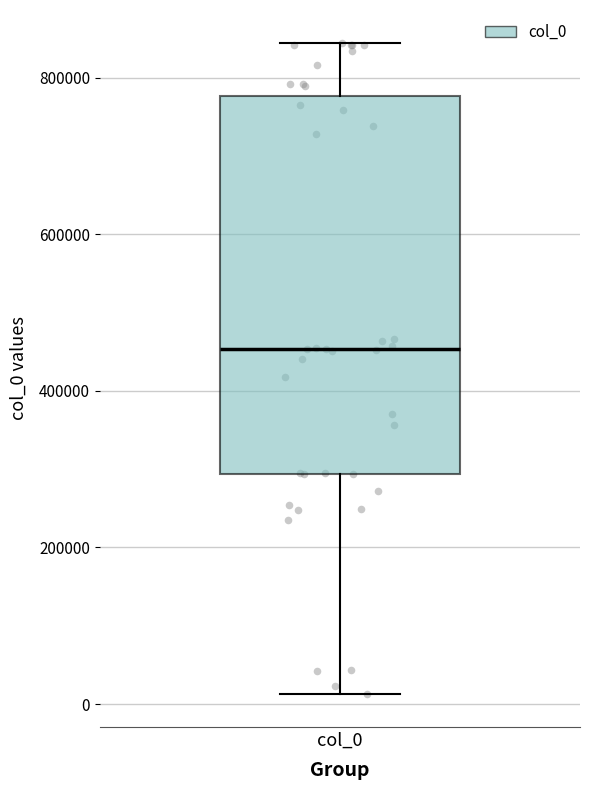

Read this box plot against the y-axis: the position of the median line, the range covered by the box, and the ends of both whiskers. The values are not printed on the chart, so give them approximately, as read against the axis.

median 460000, box 300000 to 780000, whiskers 20000 to 840000